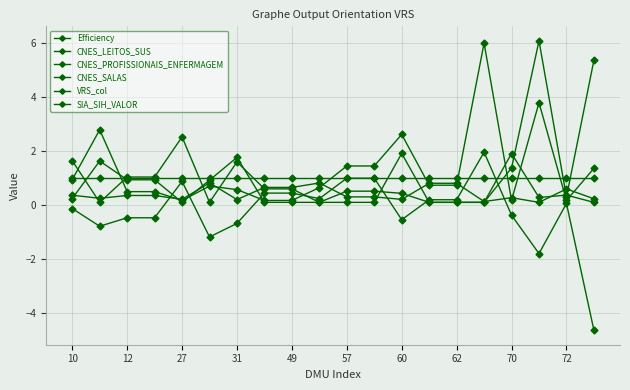

Which category has the highest value across all series?

17